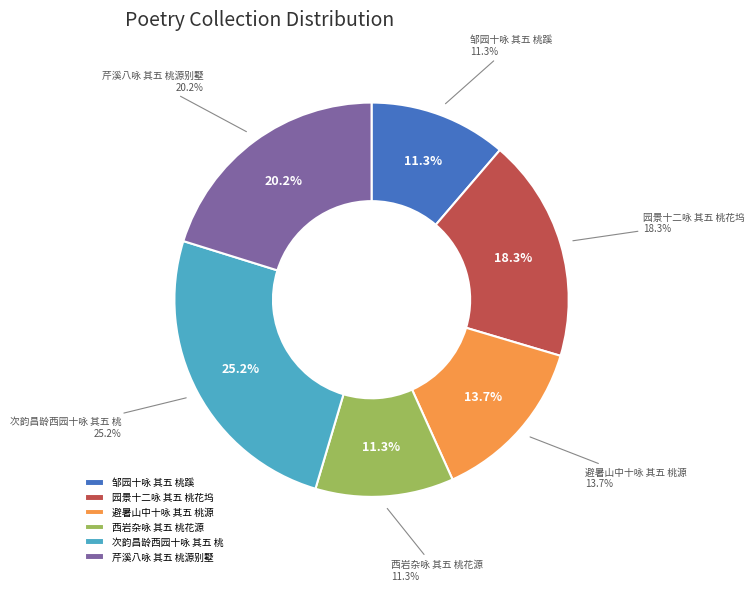

How many segments does this pie chart have?

6